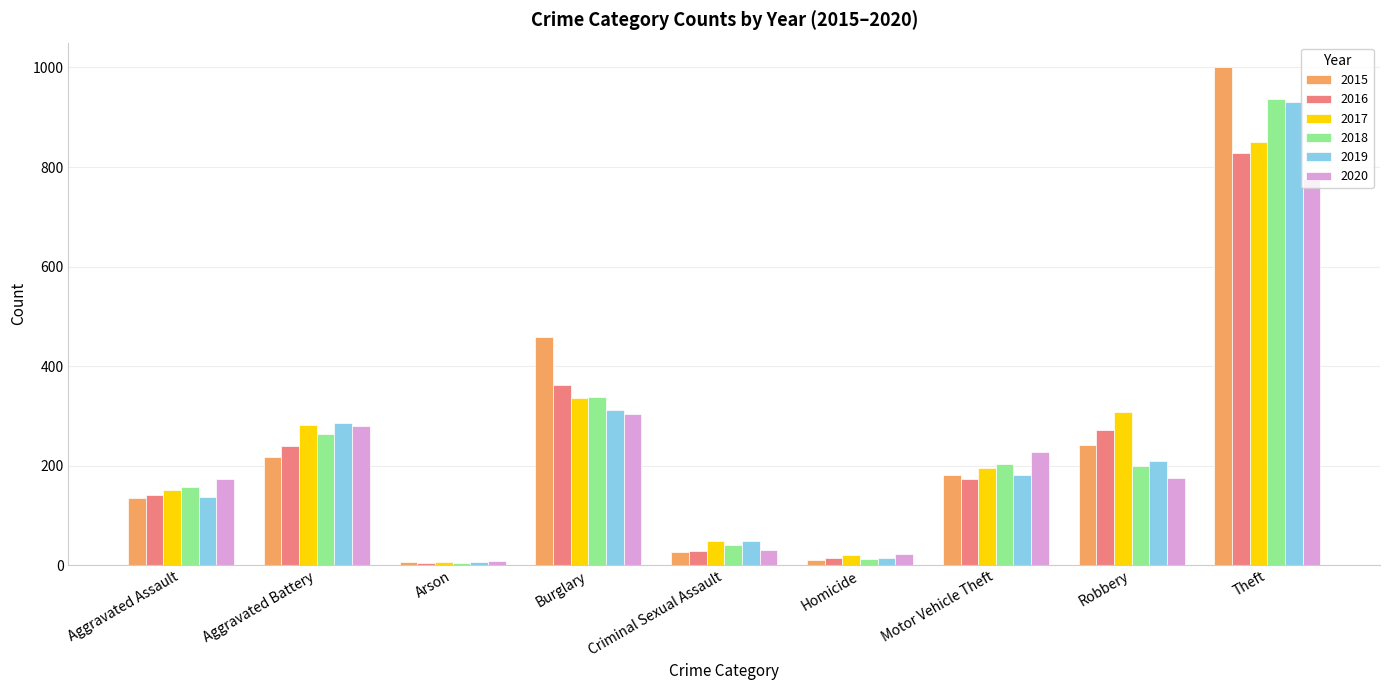

True or false: 2018 has a value of 200 at Robbery.

True